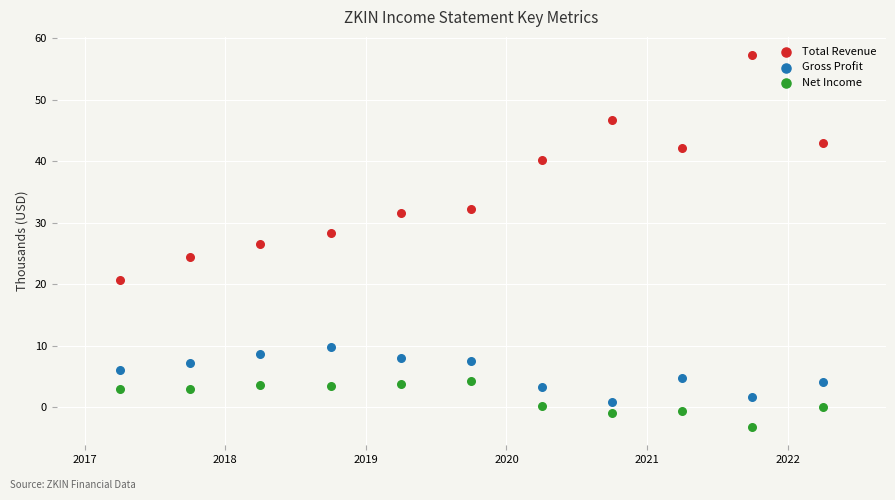

Which series contains the lowest Y value?

Net Income